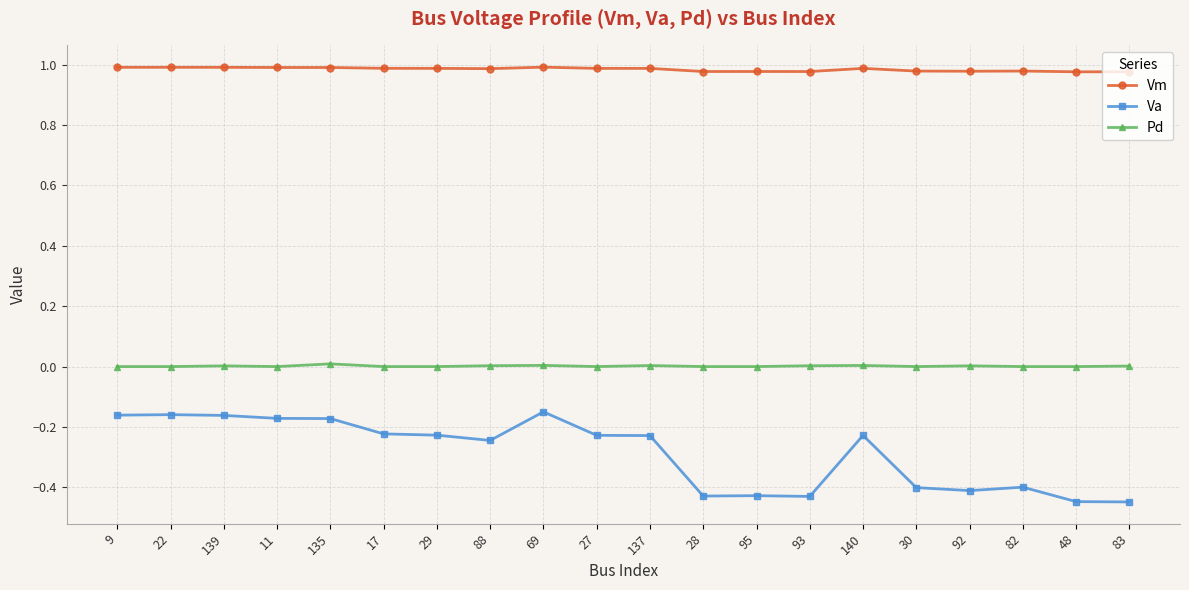

What is the label of the 20th point from the right?

9